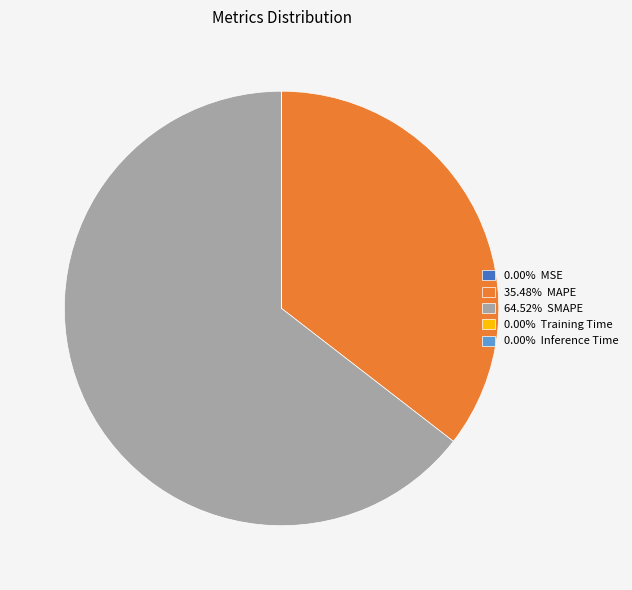

Is 64.52% SMAPE the majority of the pie?

Yes